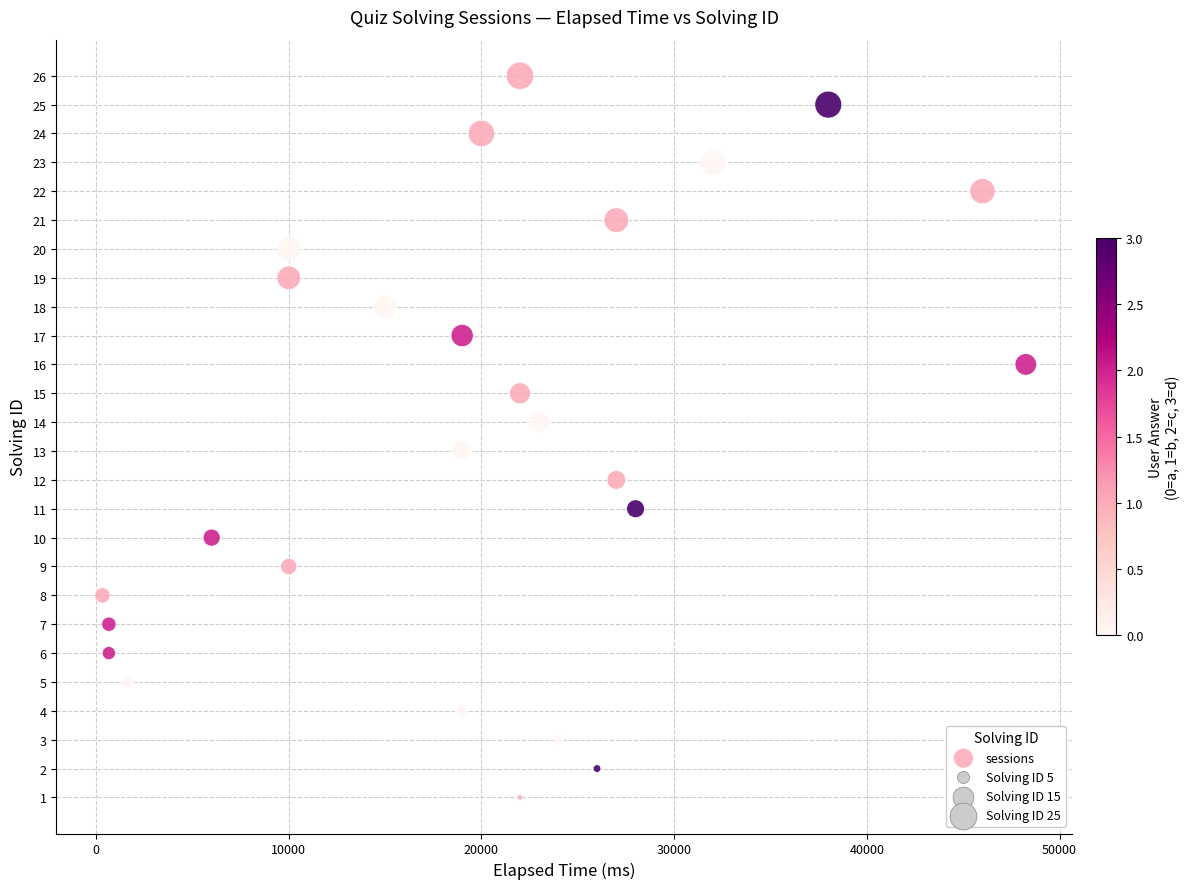

What is the range of Y values (max minus min)?

25